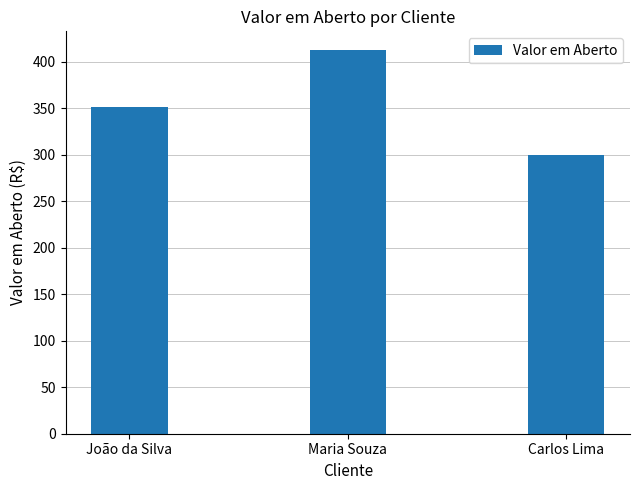

Which has a higher value, João da Silva or Carlos Lima?

João da Silva